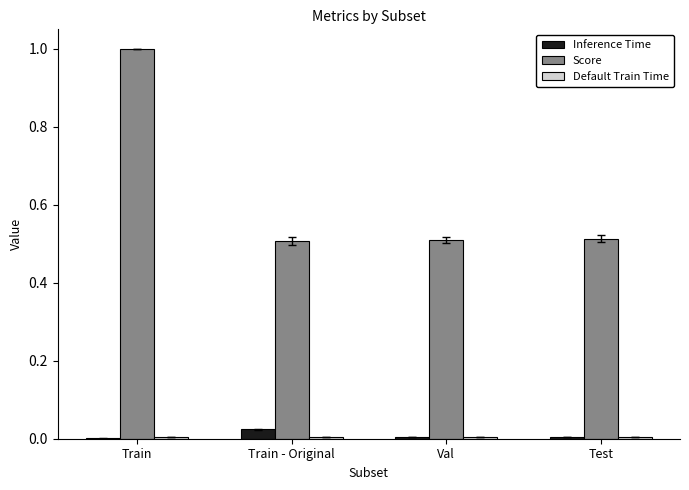

At which category does the chart reach its peak across all series?

Train